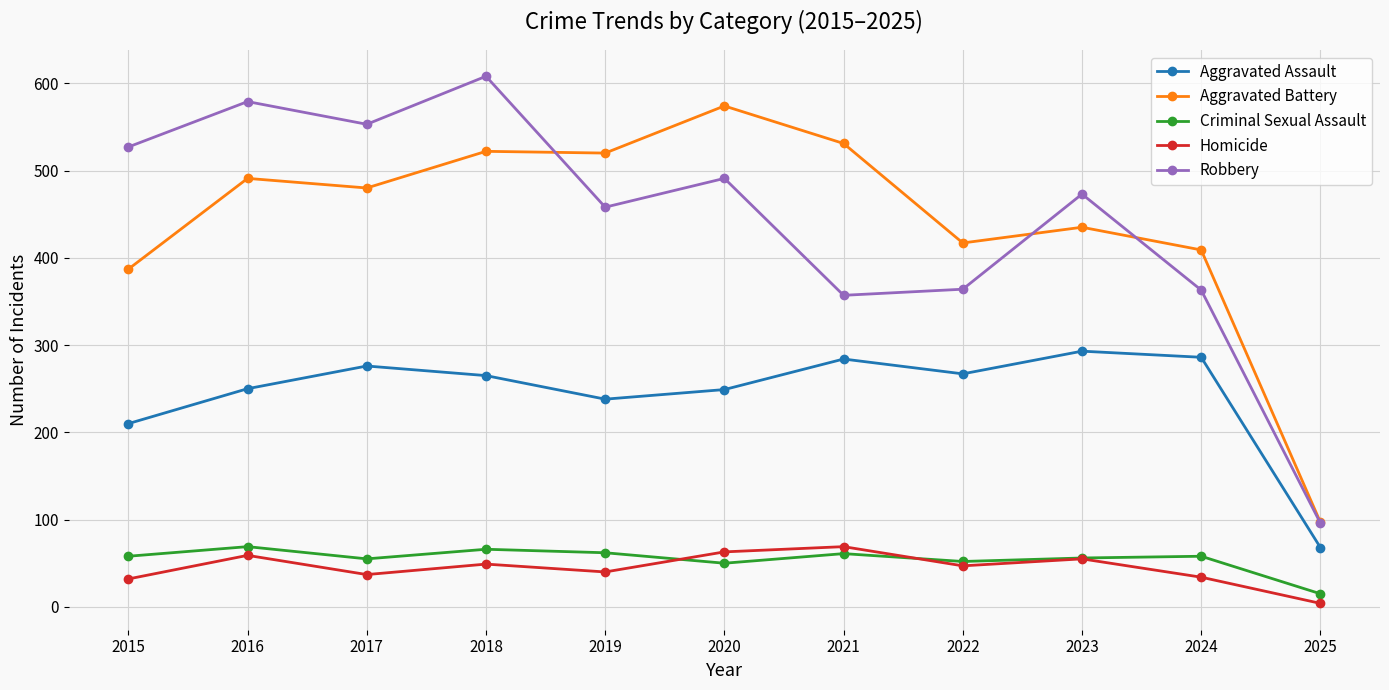

The value of Robbery at 2024 is 79. True or false?

False